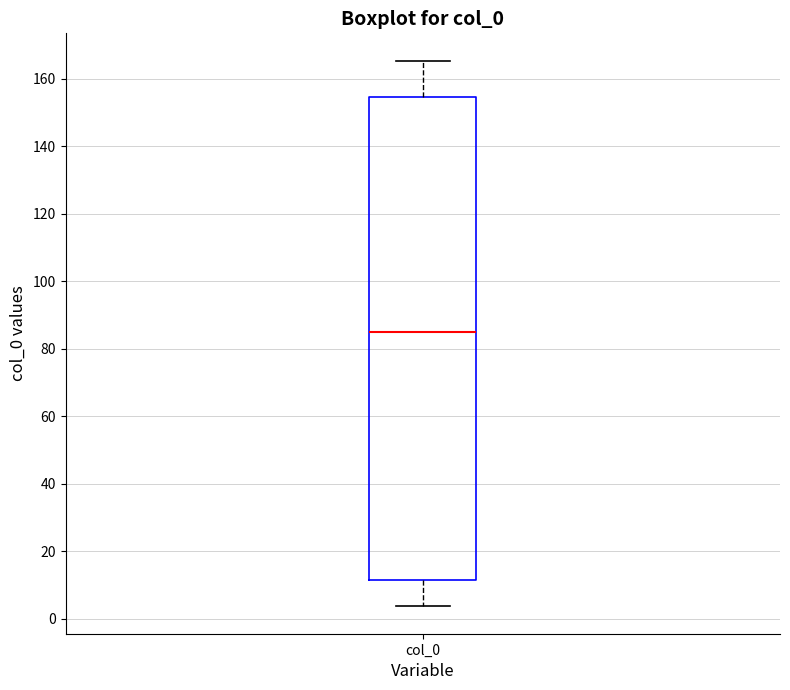

Read this box plot against the y-axis: the position of the median line, the range covered by the box, and the ends of both whiskers. The values are not printed on the chart, so give them approximately, as read against the axis.

median 86, box 12 to 154, whiskers 4 to 166